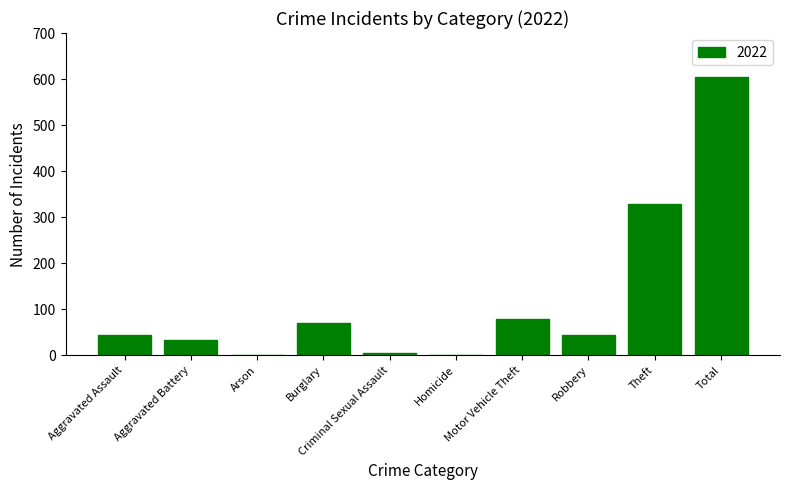

Are the bars horizontal?

No